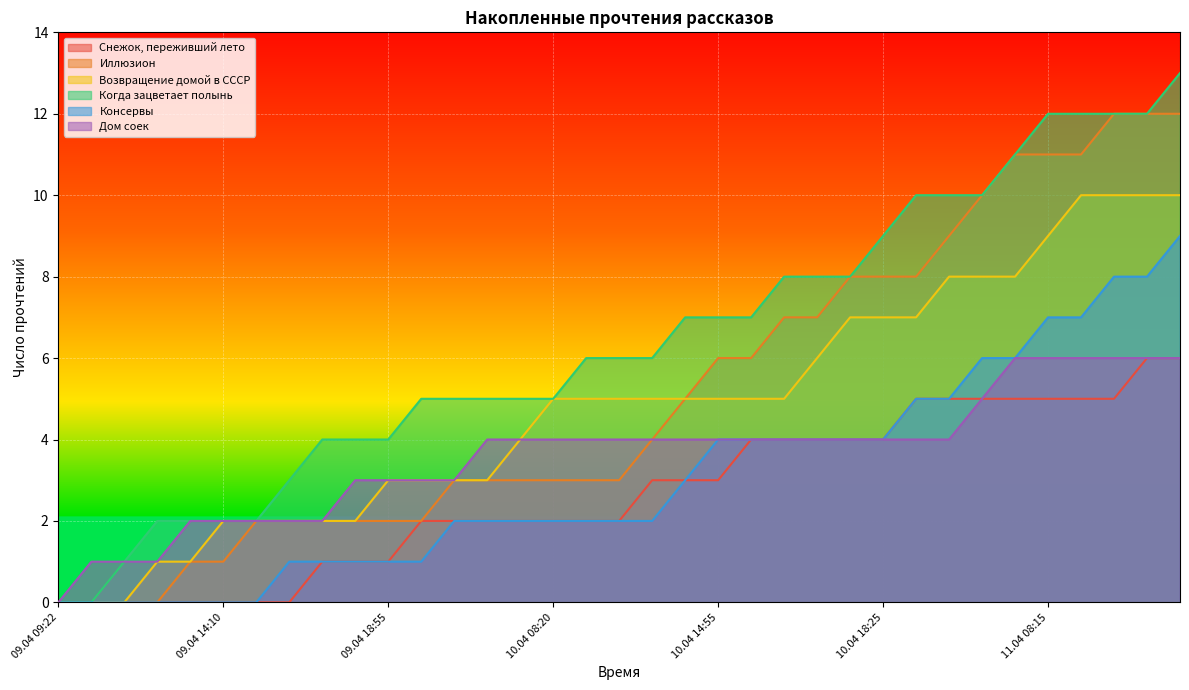

At which label does Иллюзион first exceed 3?

10.04 12:25